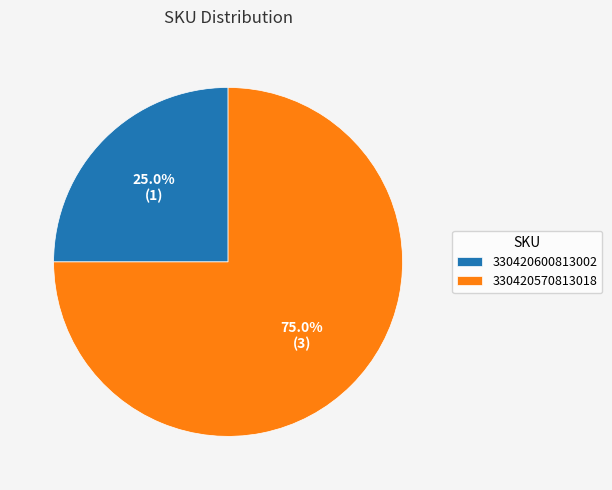

True or false: 330420600813002 accounts for 25% of the total.

True